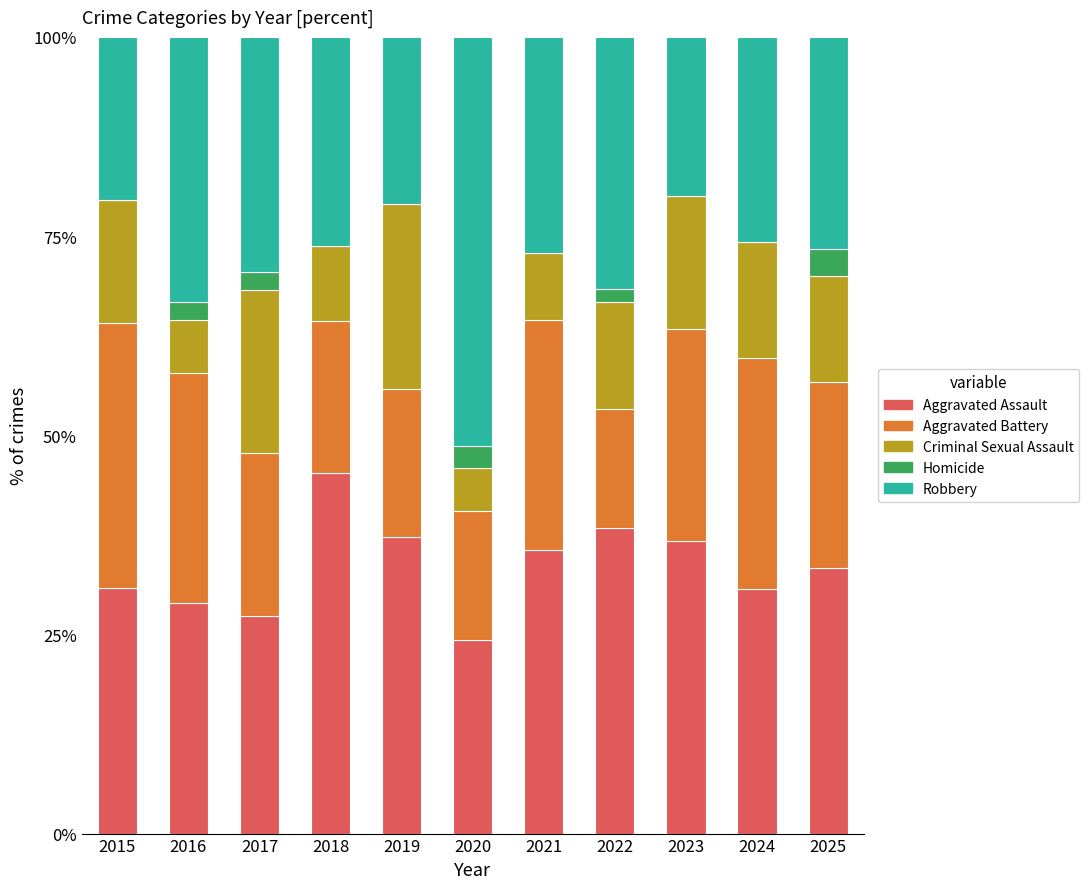

Are the bars grouped side by side (vs. stacked)?

No